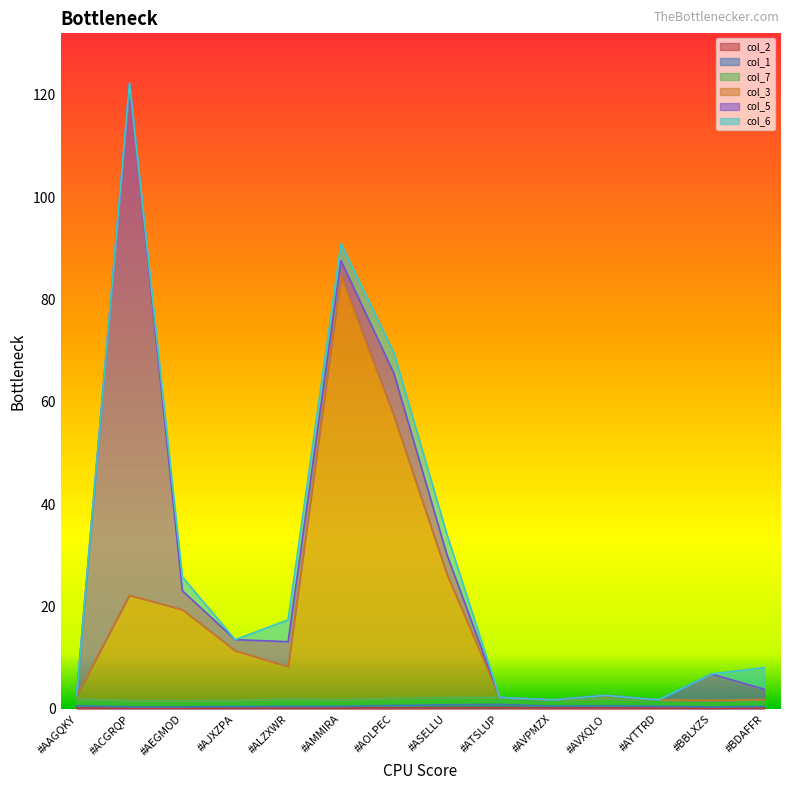

True or false: col_1 and col_2 intersect in this chart.

False